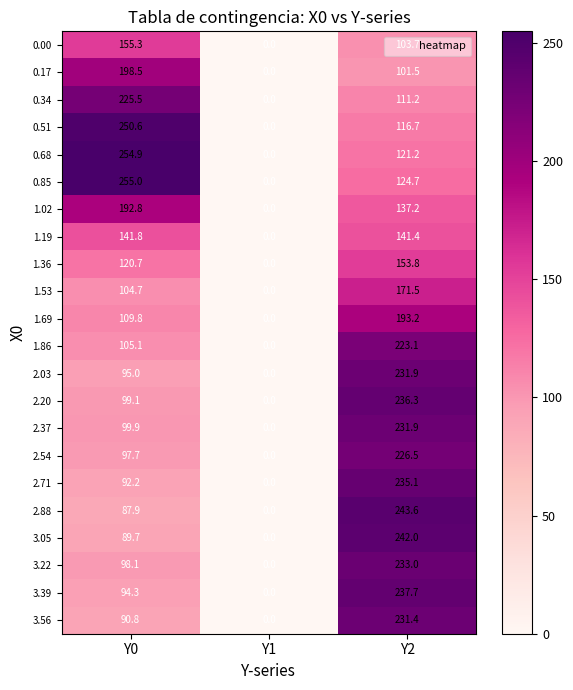

At Y0, list the series in order from largest to smallest.

0.85, 0.68, 0.51, 0.34, 0.17, 1.02, 0.00, 1.19, 1.36, 1.69, 1.86, 1.53, 2.37, 2.20, 3.22, 2.54, 2.03, 3.39, 2.71, 3.56, 3.05, 2.88